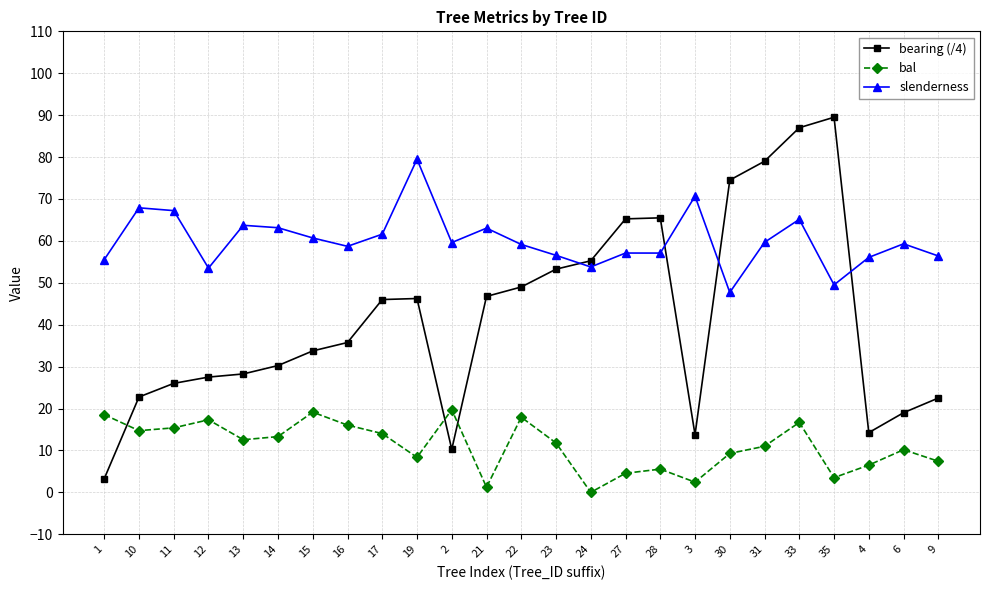

Is it true that bal equals 5.7 at 15?

False